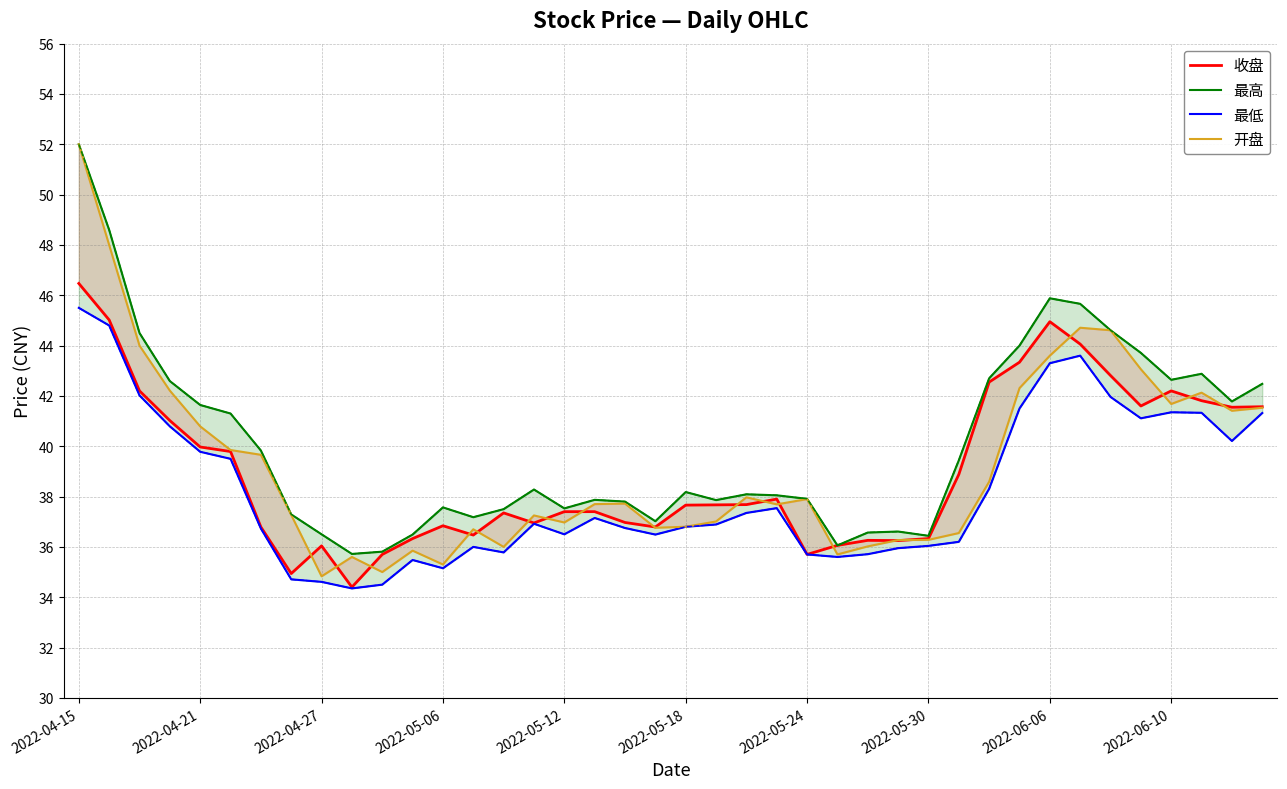

How many values in the 开盘 series are below 37?

15